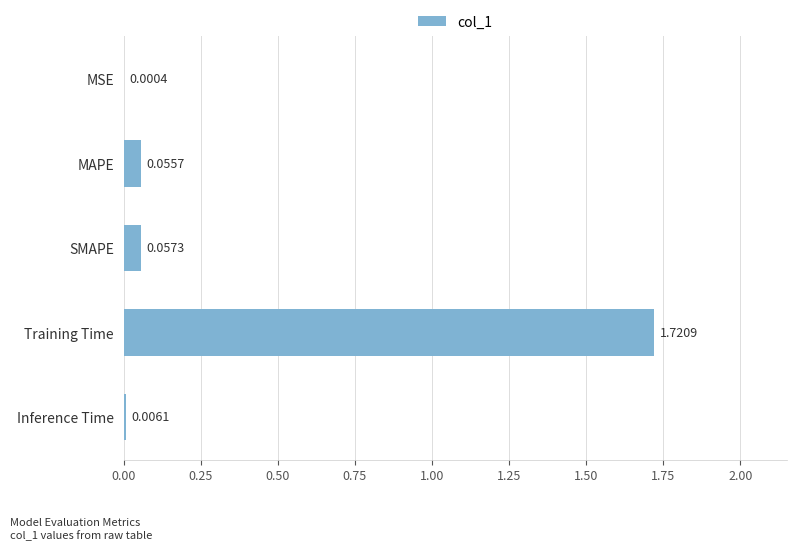

What is the change in value from Training Time to Inference Time?

-1.7